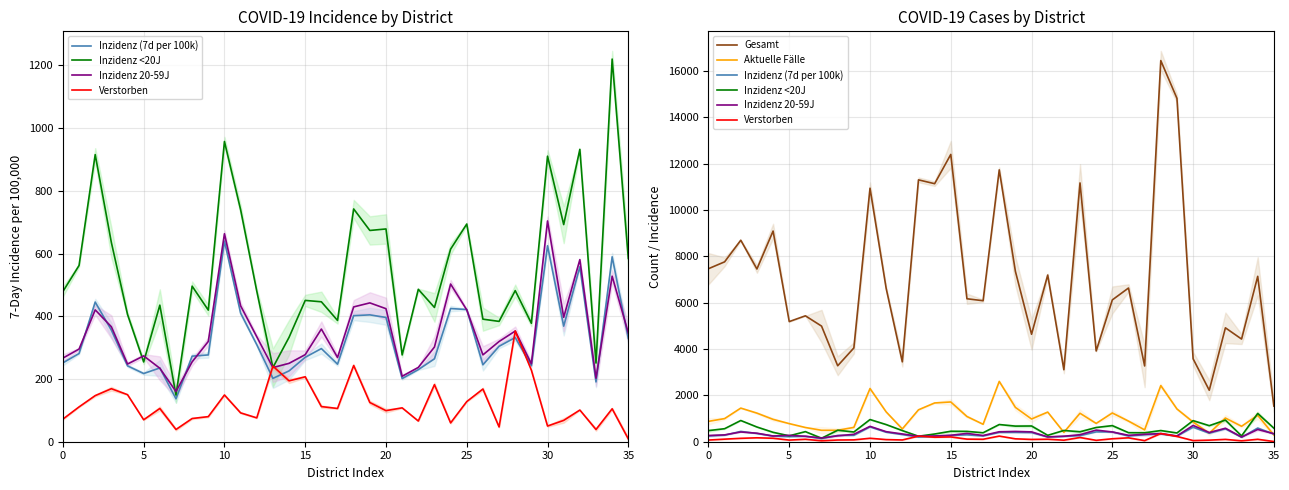

At which category is the sum across all series the highest?

28